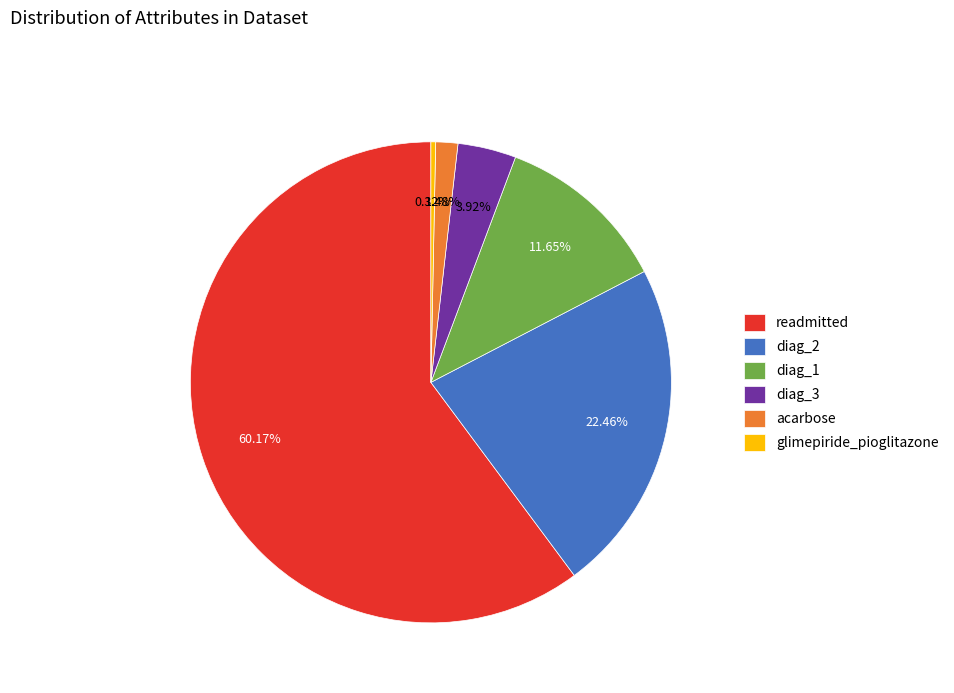

Rank the categories by value from lowest to highest.

glimepiride_pioglitazone, acarbose, diag_3, diag_1, diag_2, readmitted